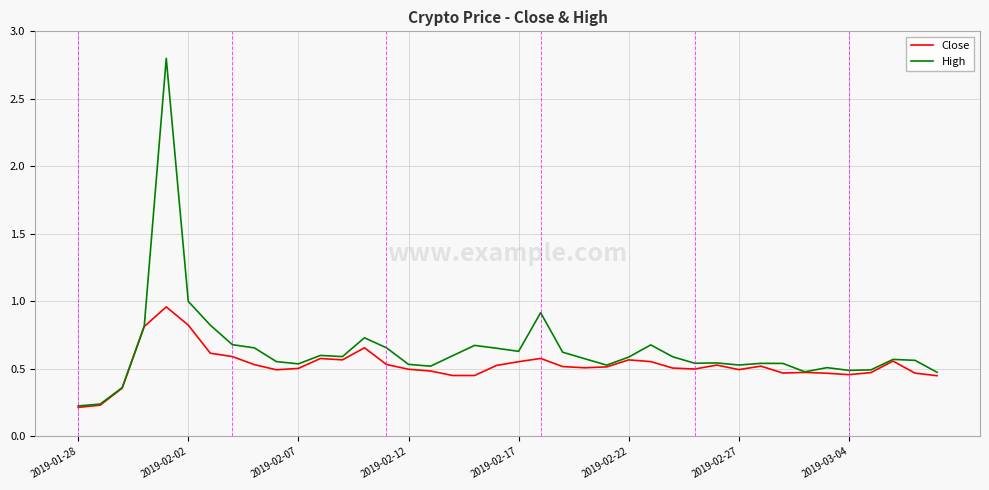

Rank the series by their maximum value, from highest to lowest.

High, Close